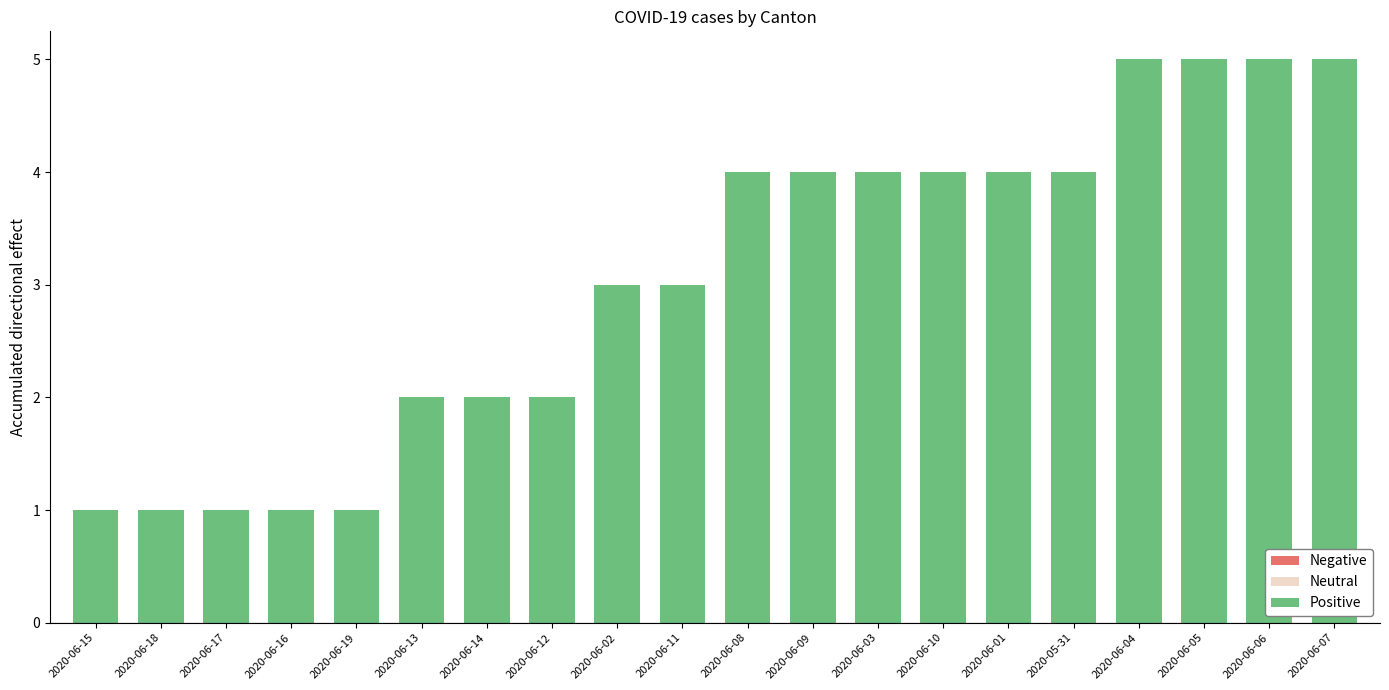

What is the maximum value shown in the chart?

5